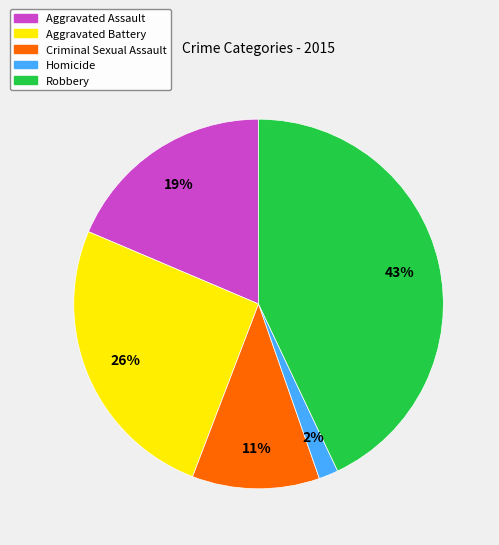

What percentage is the Aggravated Assault slice, to the nearest percent?

19%